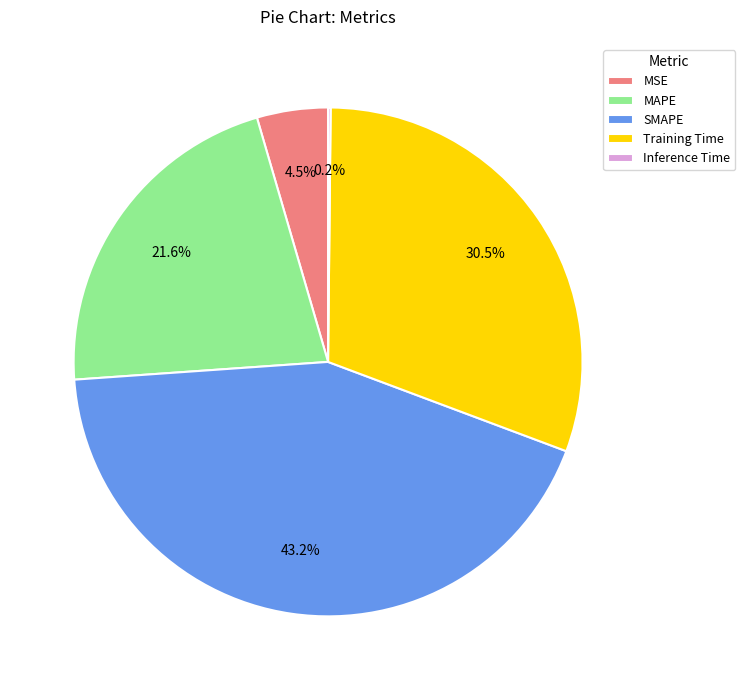

Is there any slice that represents more than half of the pie?

No